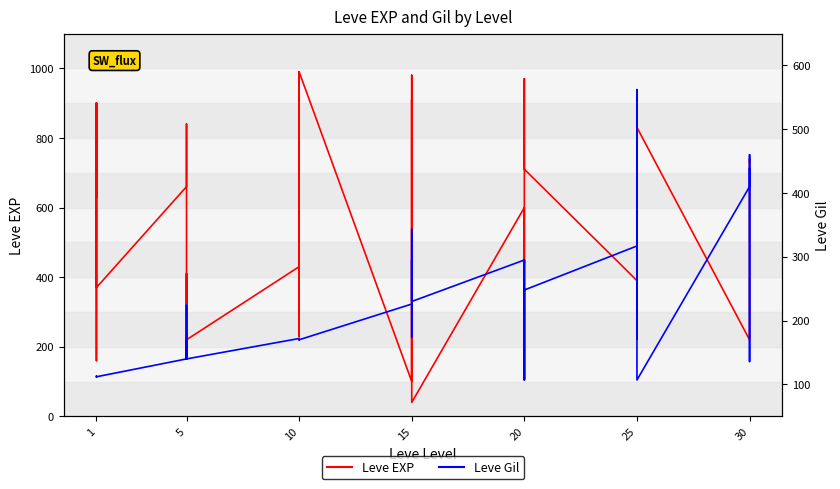

Which series has the largest total across all categories?

Leve EXP